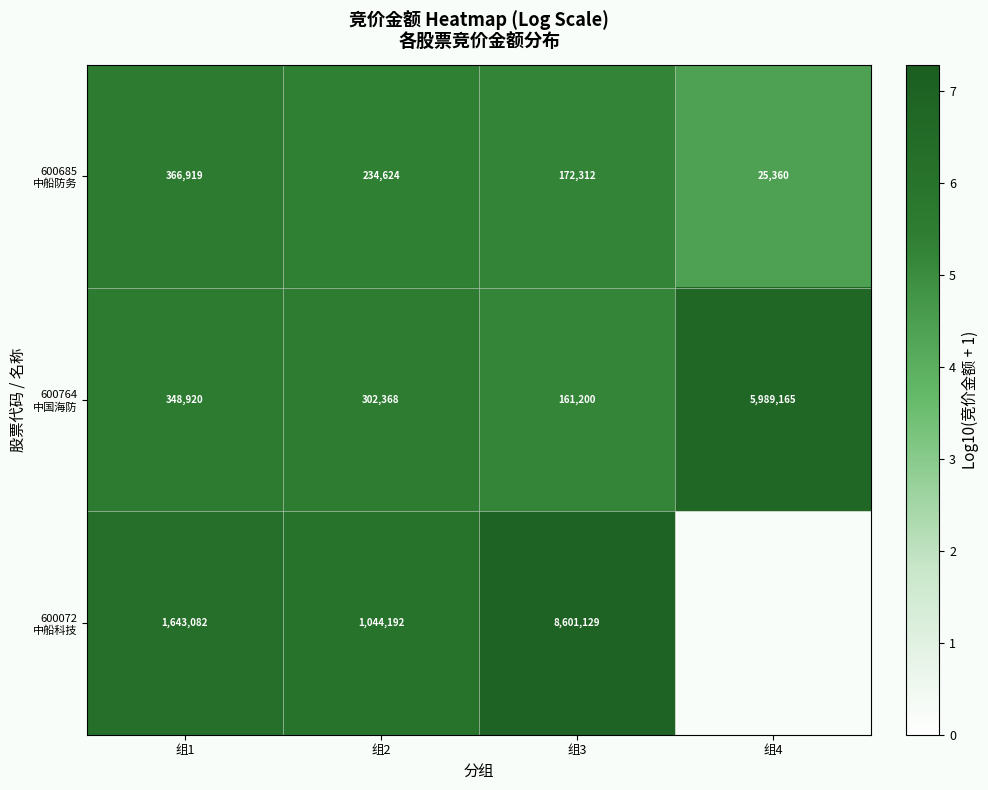

At which category is the sum across all series the highest?

组3